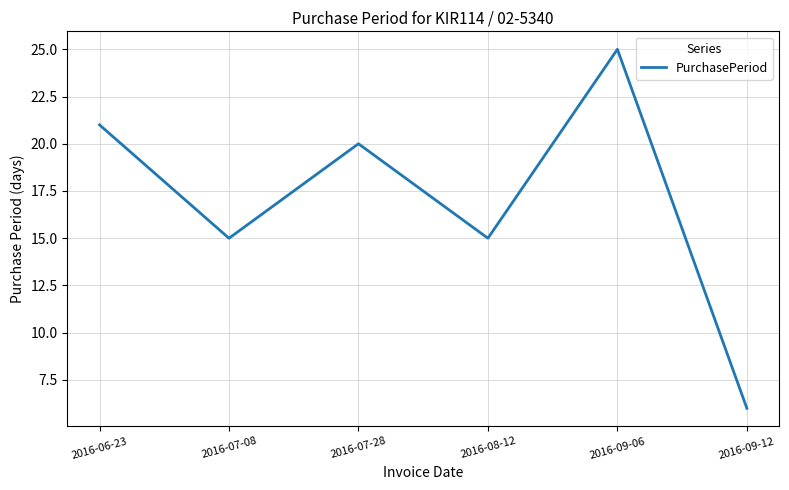

At which category does the data reach its first local peak?

2016-07-28